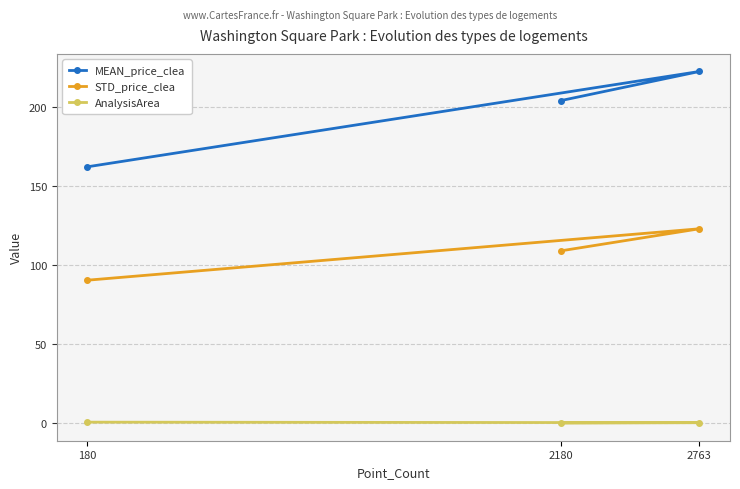

Reading left to right, what are all the values shown in this chart?

MEAN_price_clea: 162.3	222.6	204.2
STD_price_clea: 90.6	123.1	109.2
AnalysisArea: 0.8	0.5	0.2